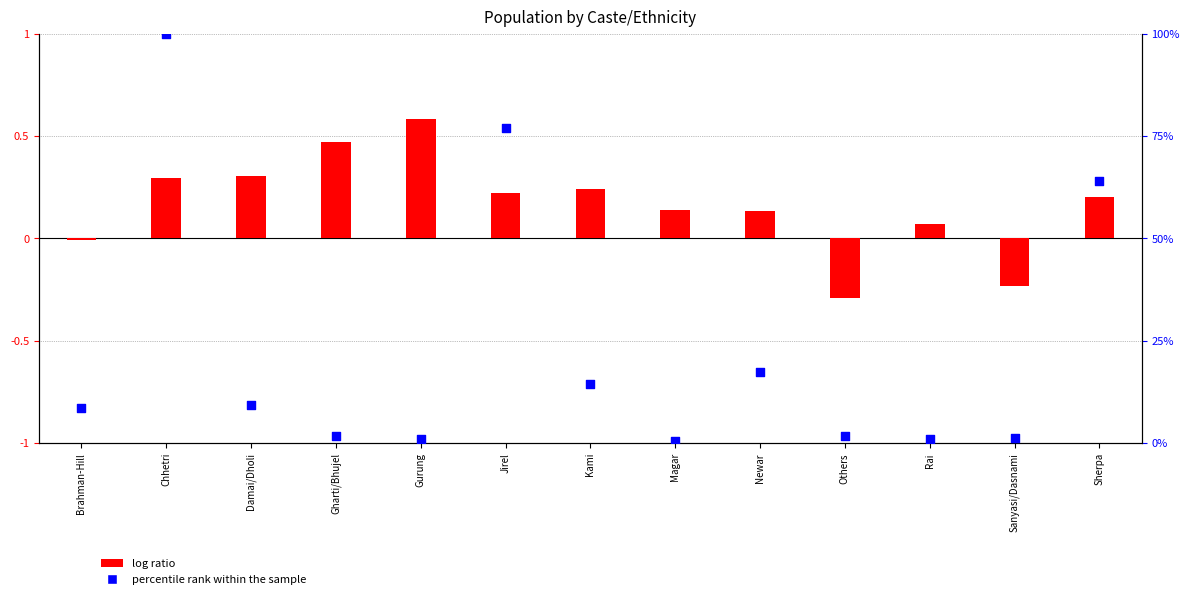

At which category is the sum across all series the highest?

Chhetri